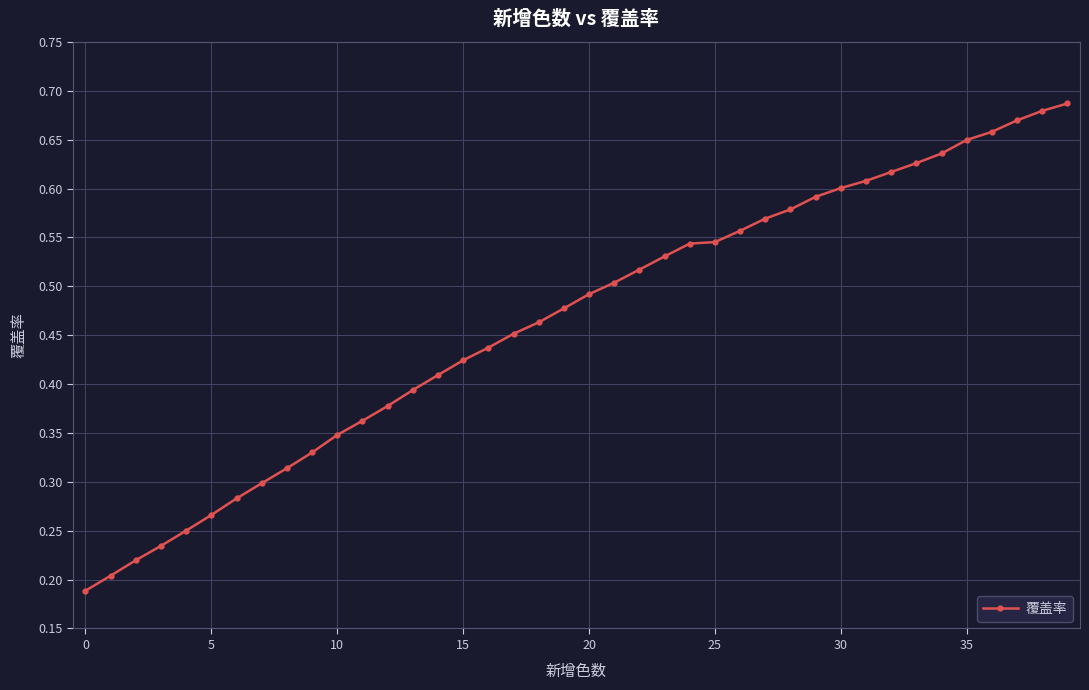

Count the values in the range 0 to 1.

40